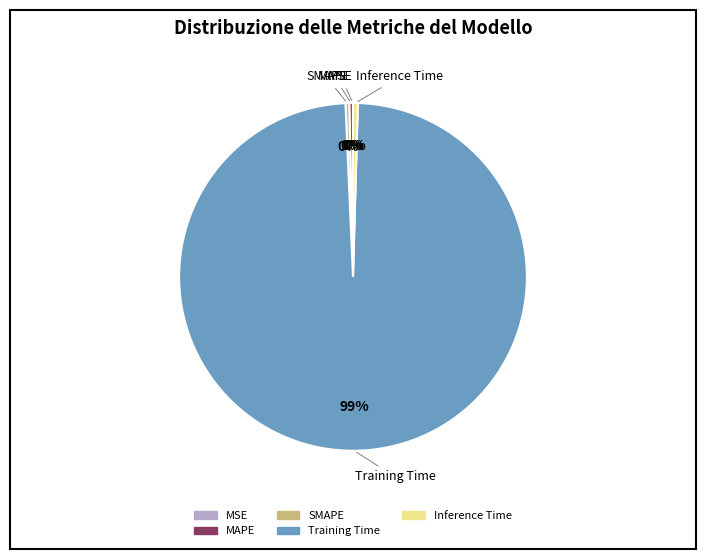

Which category has the biggest portion of the pie?

Training Time